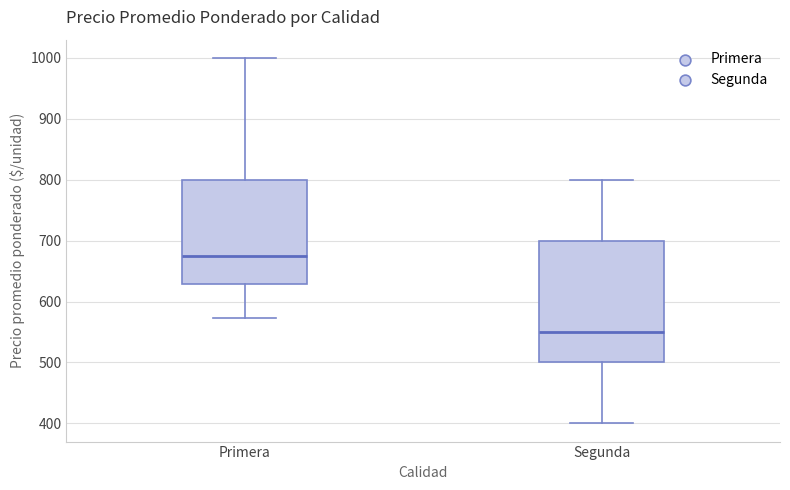

Reading left to right, transcribe this box plot: for each box, give where its median line is, the range the box spans, and where its two whiskers end, as read against the y-axis. The values are not printed on the chart, so give them approximately, as read against the axis.

Primera: median 680, box 630 to 800, whiskers 570 to 1000
Segunda: median 550, box 500 to 700, whiskers 400 to 800